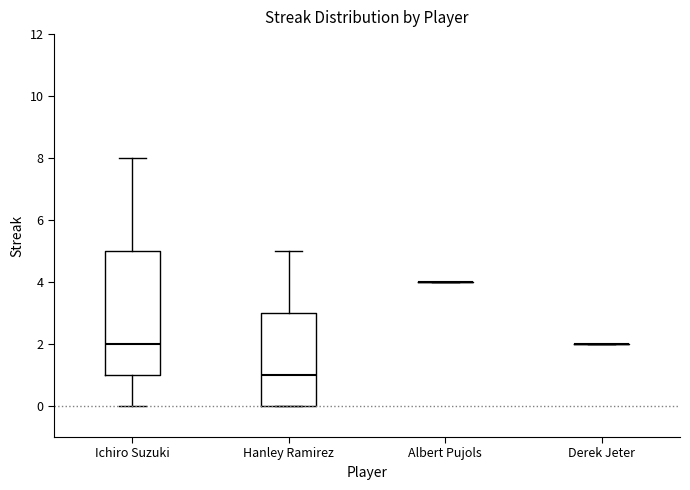

Reading left to right, transcribe this box plot: for each box, give where its median line is, the range the box spans, and where its two whiskers end, as read against the y-axis. The values are not printed on the chart, so give them approximately, as read against the axis.

Ichiro Suzuki: median 2, box 1 to 5, whiskers 0 to 8
Hanley Ramirez: median 1, box 0 to 3, whiskers 0 to 5
Albert Pujols: box collapsed to a line at 4, whiskers 4 to 4
Derek Jeter: box collapsed to a line at 2, whiskers 2 to 2